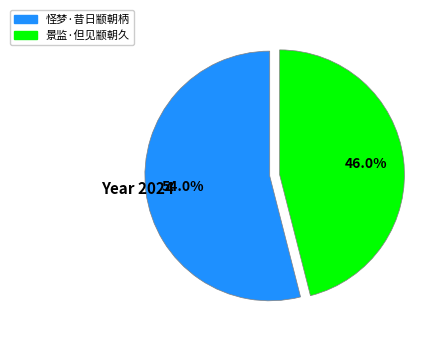

Rank the categories by value from lowest to highest.

景监·但见颛朝久, 怪梦·昔日颛朝柄